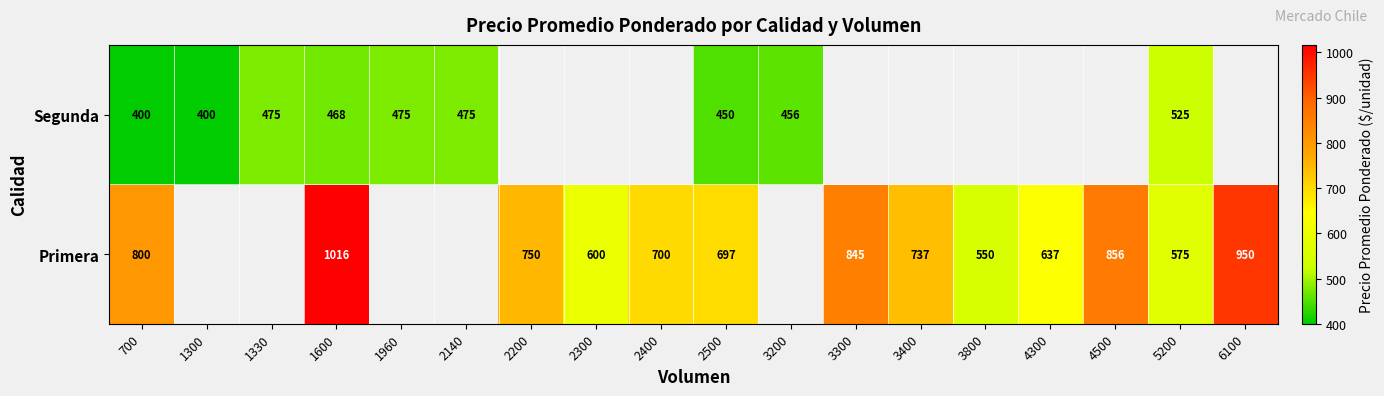

What is the spread (max minus min) of values at 1600?

548